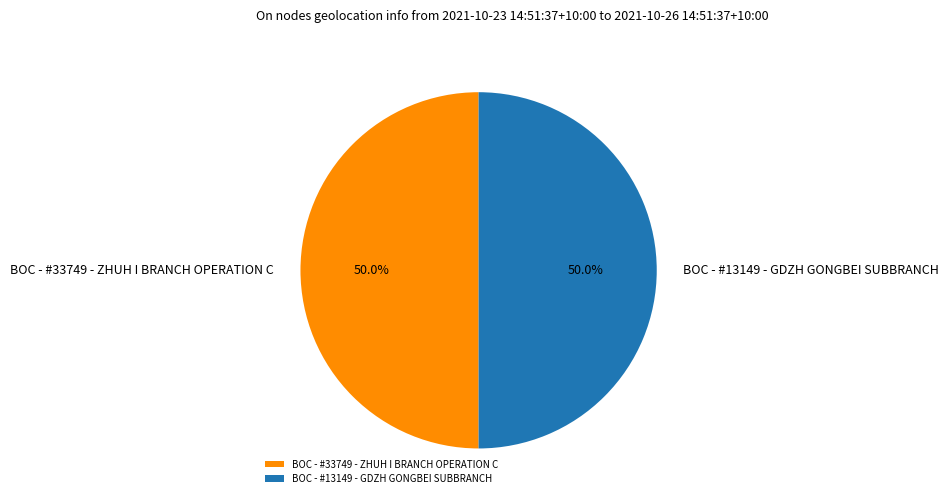

Combined, what portion of the pie is BOC - #13149 - GDZH GONGBEI SUBBRANCH and BOC - #33749 - ZHUH I BRANCH OPERATION C?

100.0%